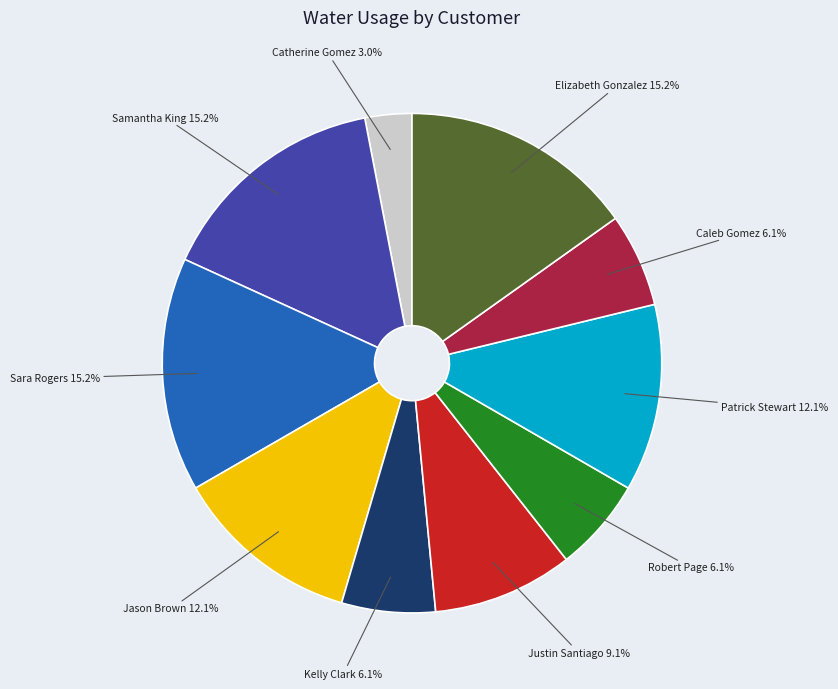

Does any single category account for the majority?

No